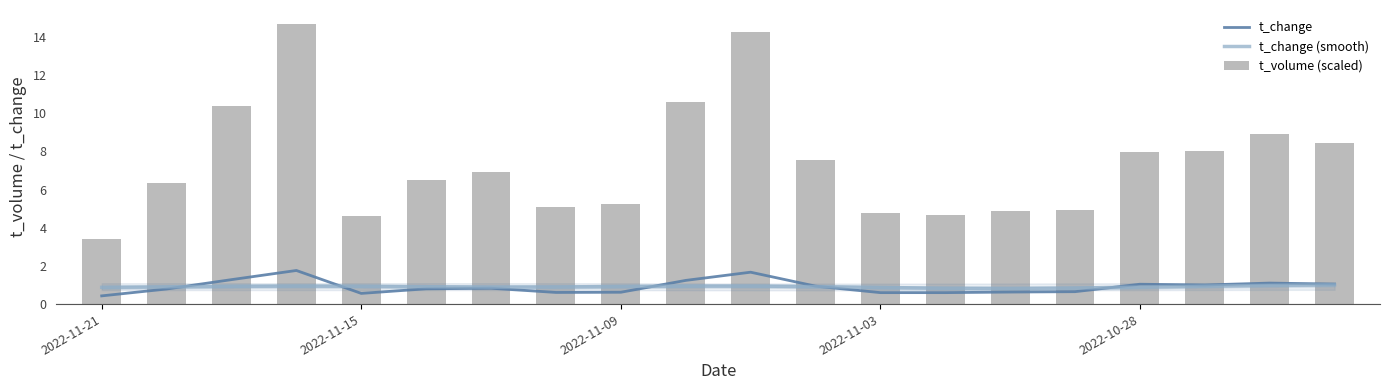

Count the number of data series in this chart.

3